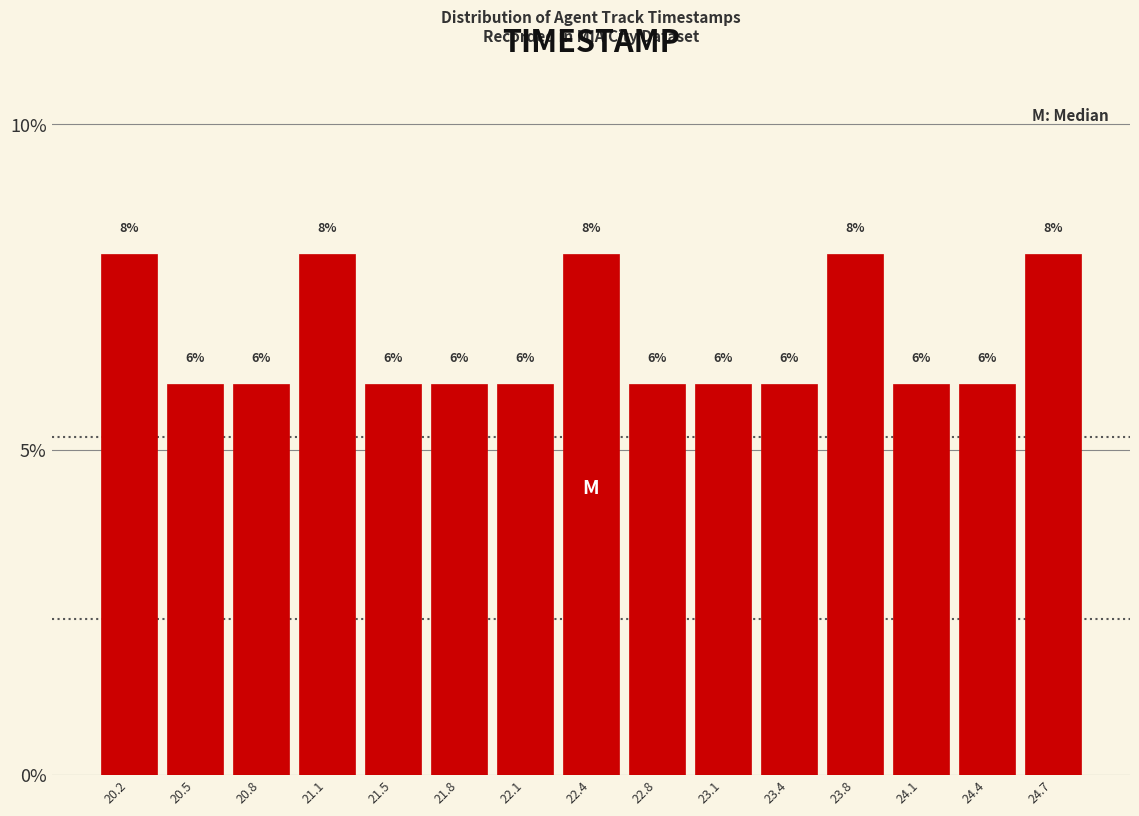

What is the height of the bar covering 22.95 to 23.25 on the x-axis? The bar edges are not printed on the chart, so give them approximately, as read against the axis.

6